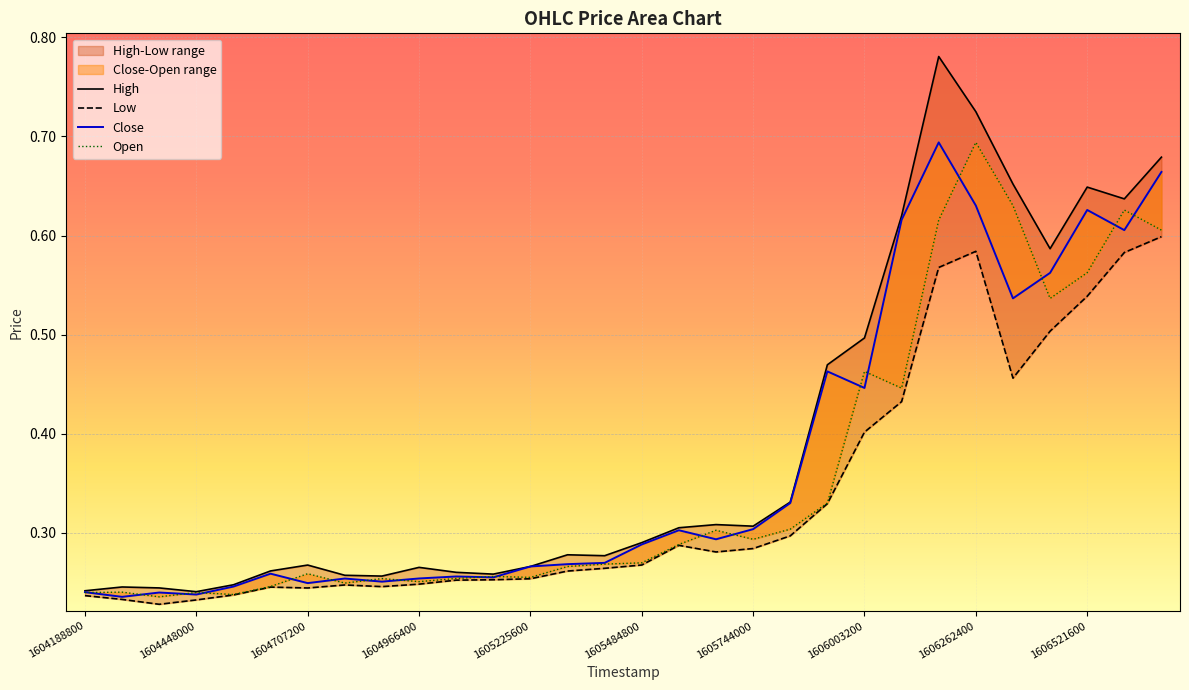

Is this an area chart (filled region under the line)?

No